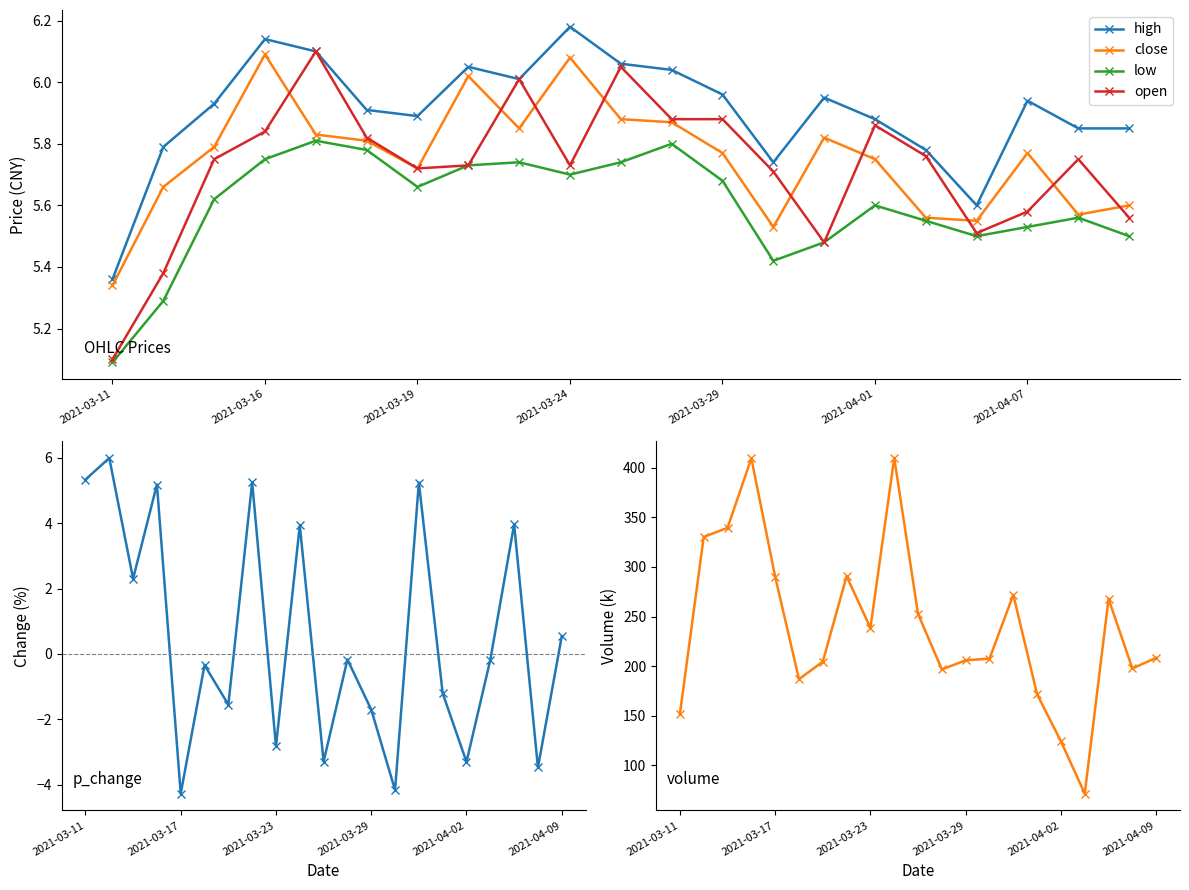

Rank the series at 17 from lowest to highest value.

p_change, low, open, close, high, volume